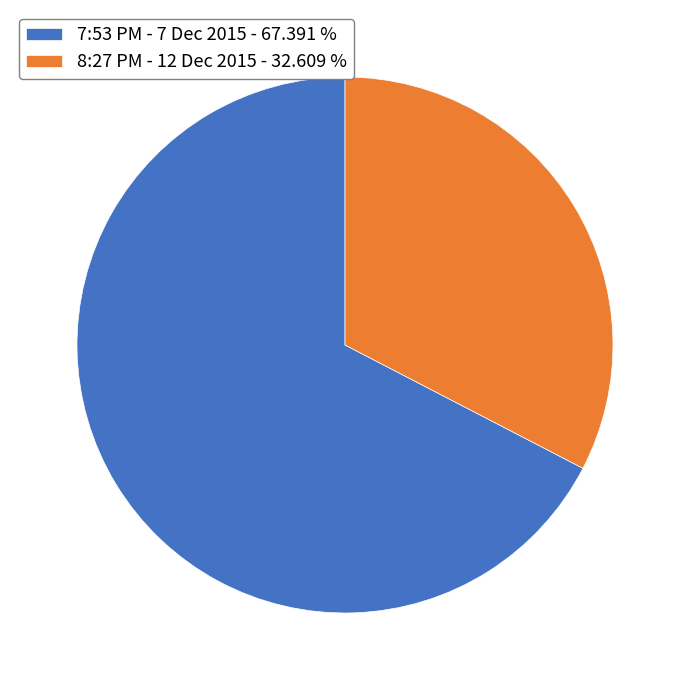

Approximately how many times larger is the value at 7:53 PM - 7 Dec 2015 compared to 8:27 PM - 12 Dec 2015?

2.1